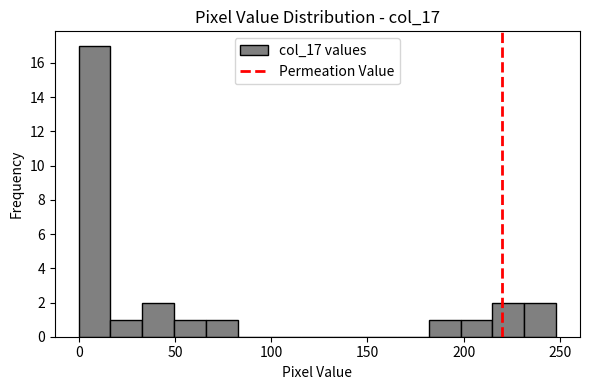

Read against the x-axis, roughly where is the centre of the tallest bar?

10